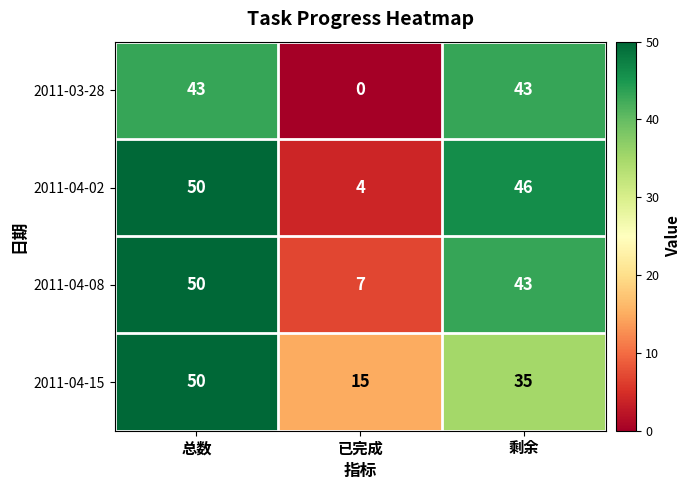

How many categories are shown in the chart?

3